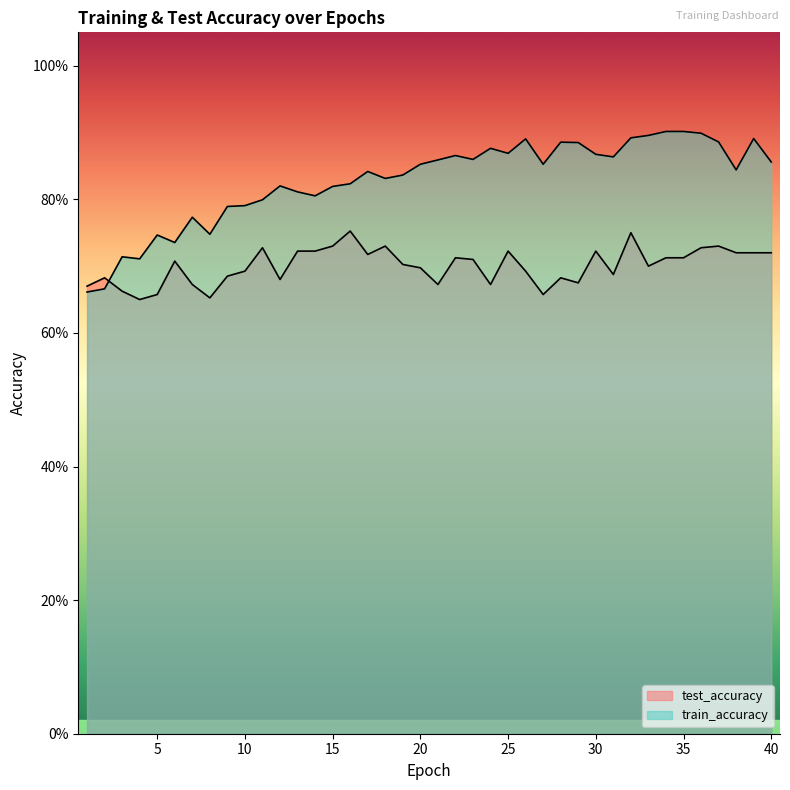

Where do train_accuracy and test_accuracy first cross each other?

2 and 3